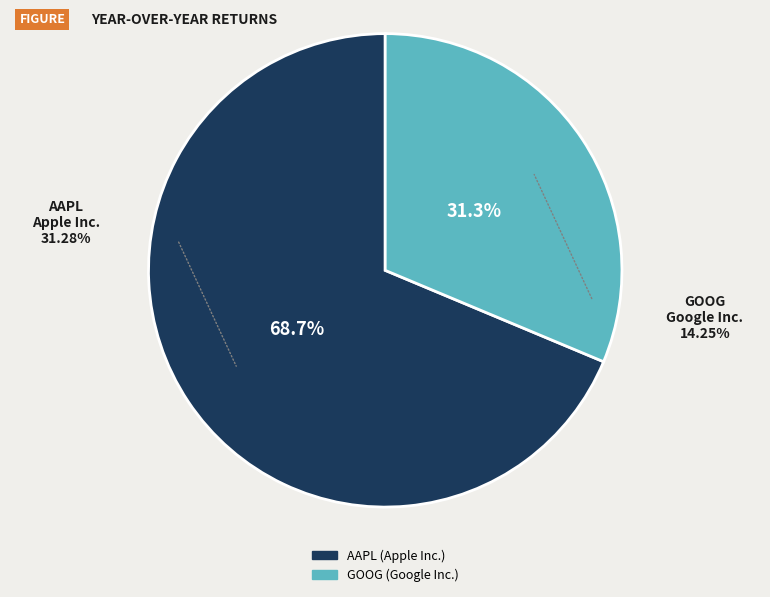

How many slices are in this pie chart?

2